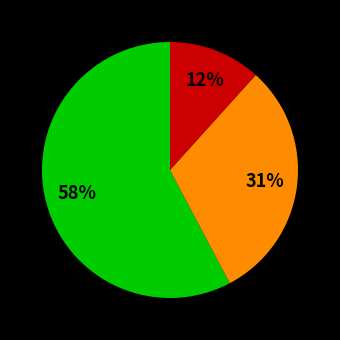

Is there any slice that represents more than half of the pie?

Yes